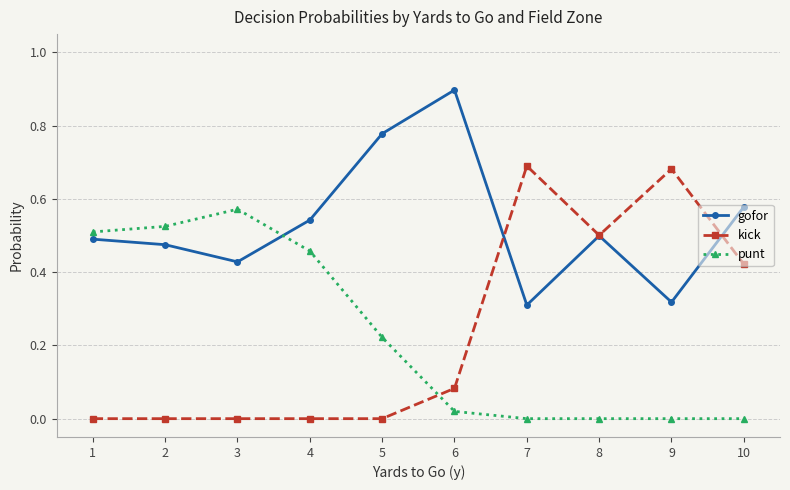

The value of punt at 8 is -0.3. True or false?

False